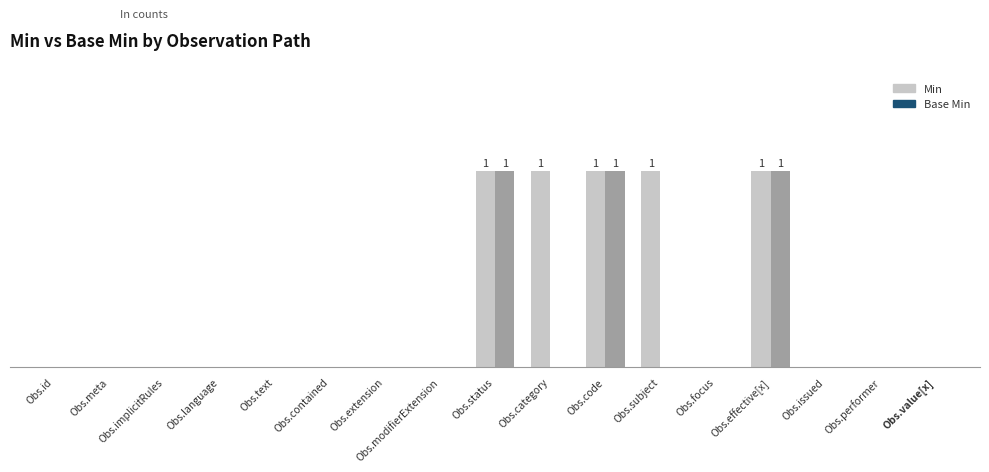

Are the bars horizontal?

No